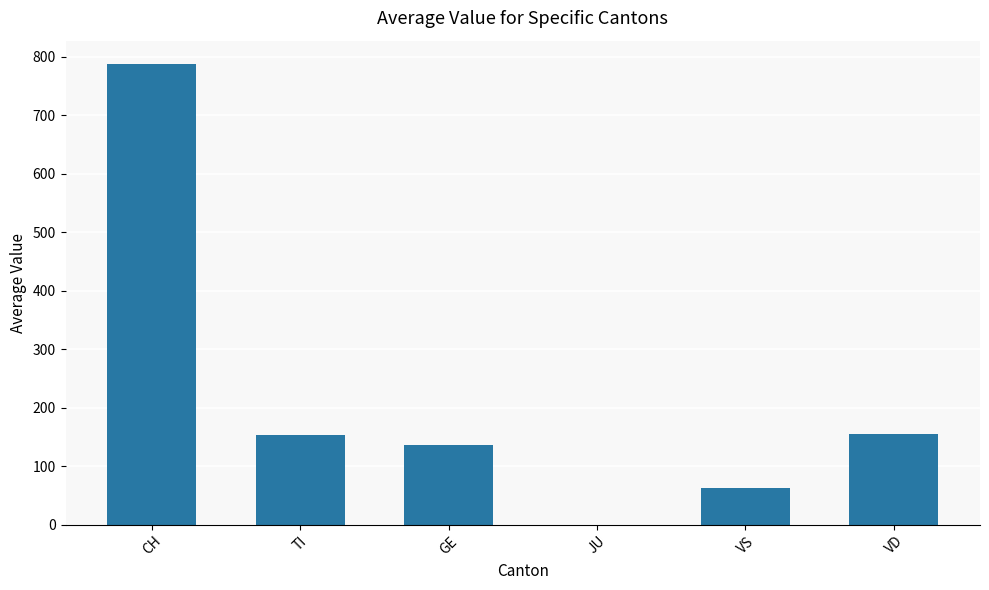

True or false: the data shows 155.1 at VD.

True